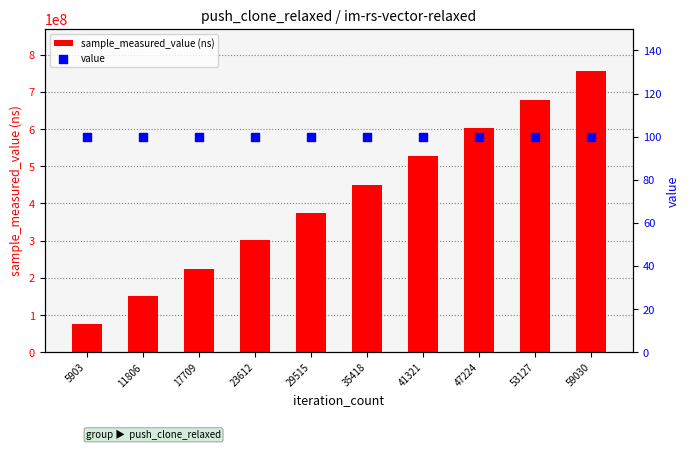

Which series contains the highest Y value?

sample_measured_value (ns)